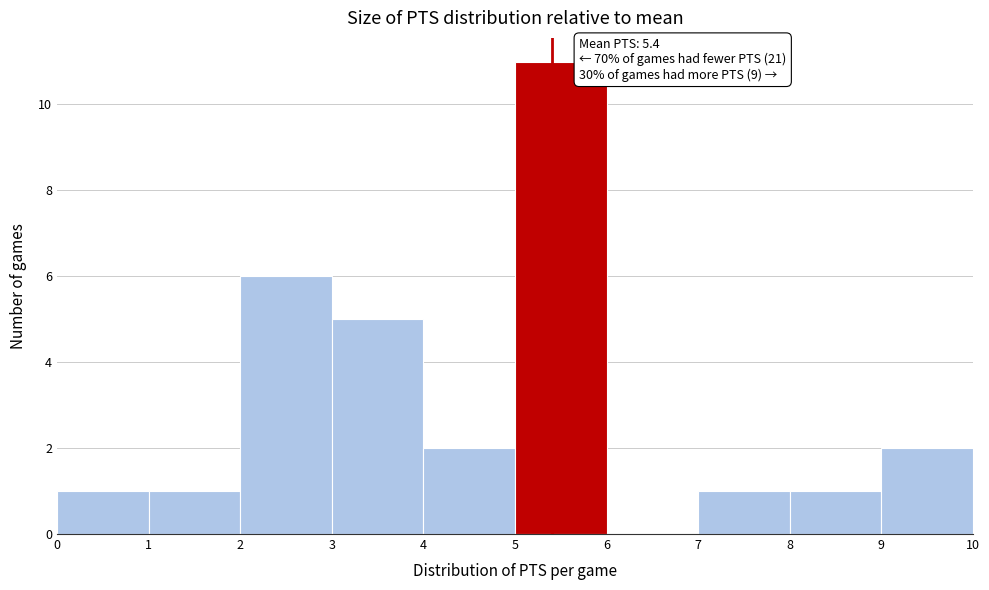

Which range on the x-axis has the tallest bar?

5 to 6